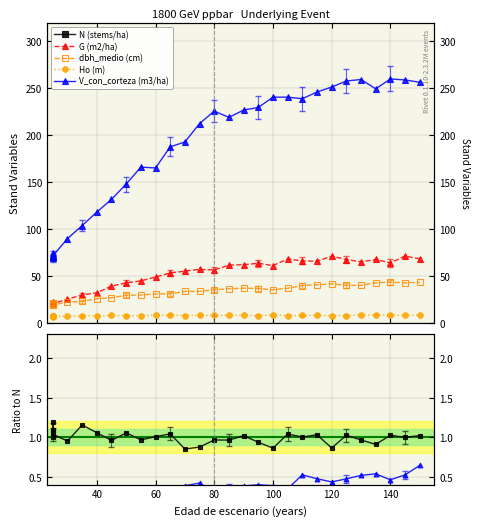

How many lines are shown in the chart?

5